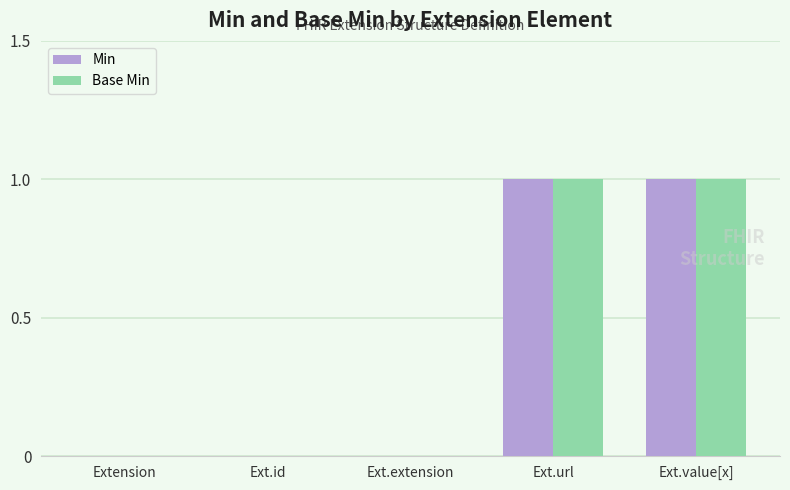

Is it true that Min equals -1 at Ext.extension?

False